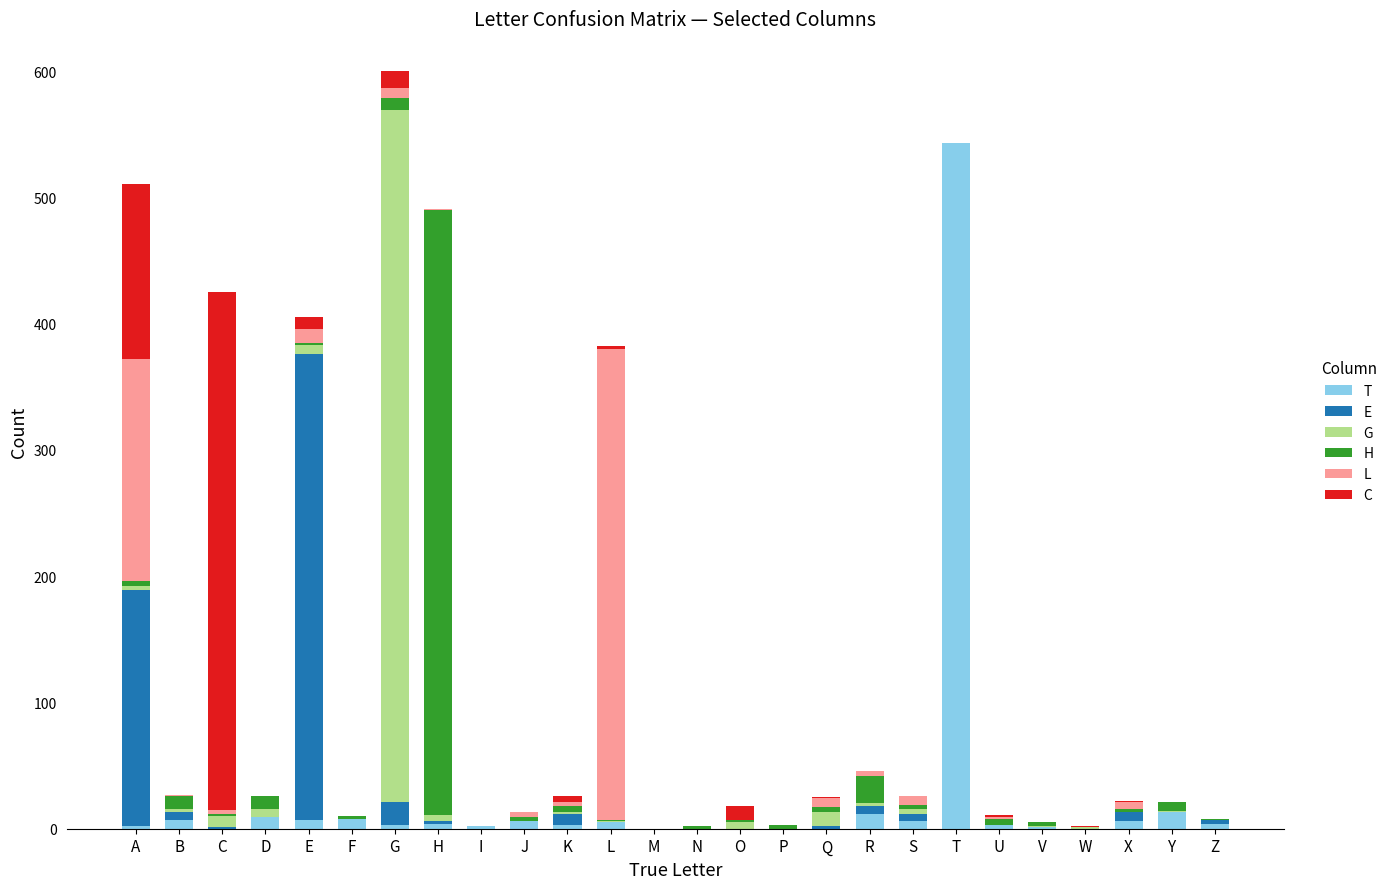

What are all the series names shown in the legend?

T, E, G, H, L, C